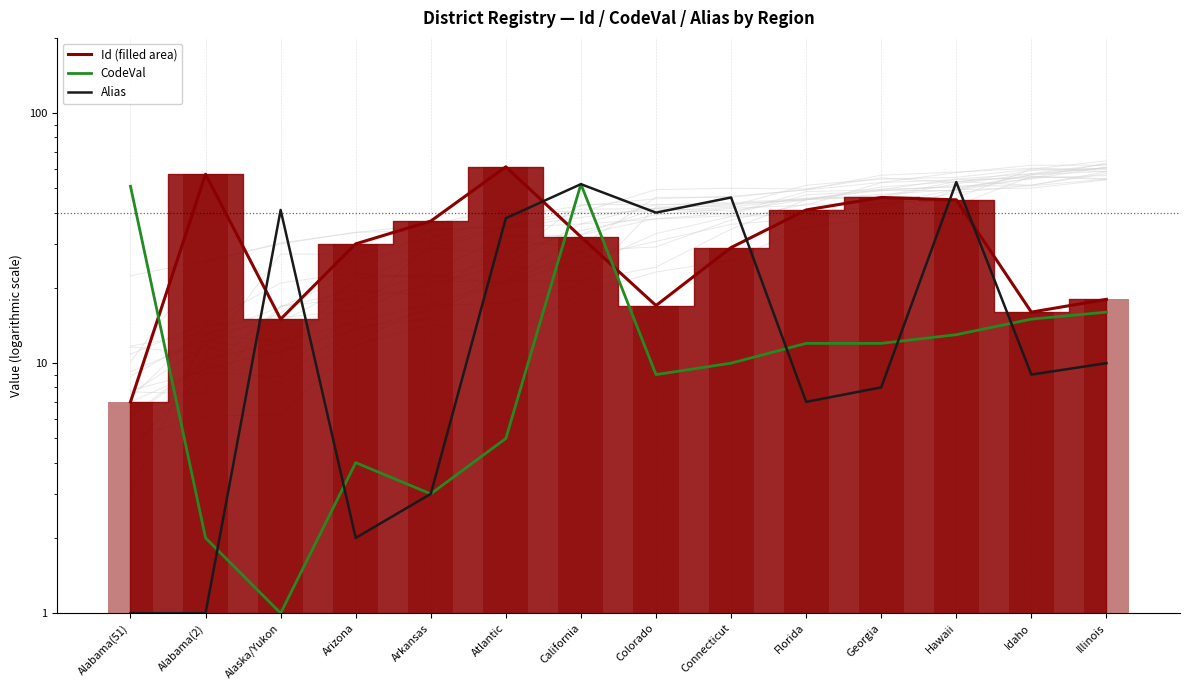

What position from the left is Arkansas?

5